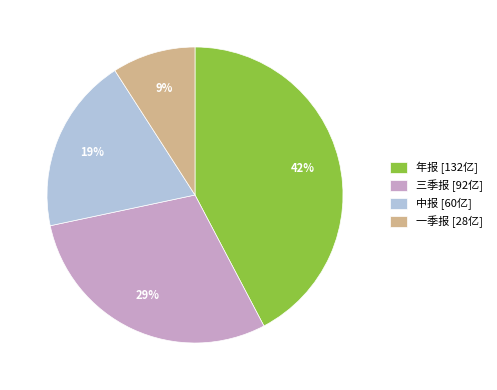

To the nearest percent, what portion does 三季报 represent?

29%